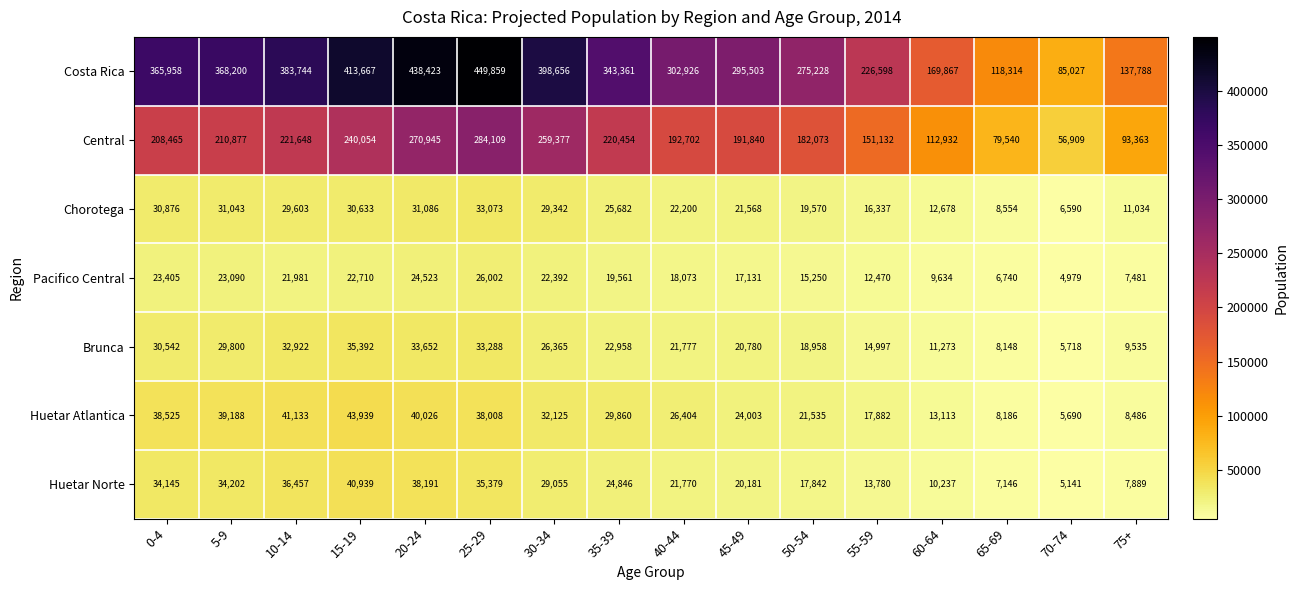

Where does the Huetar Atlantica series first go above 29860?

0-4